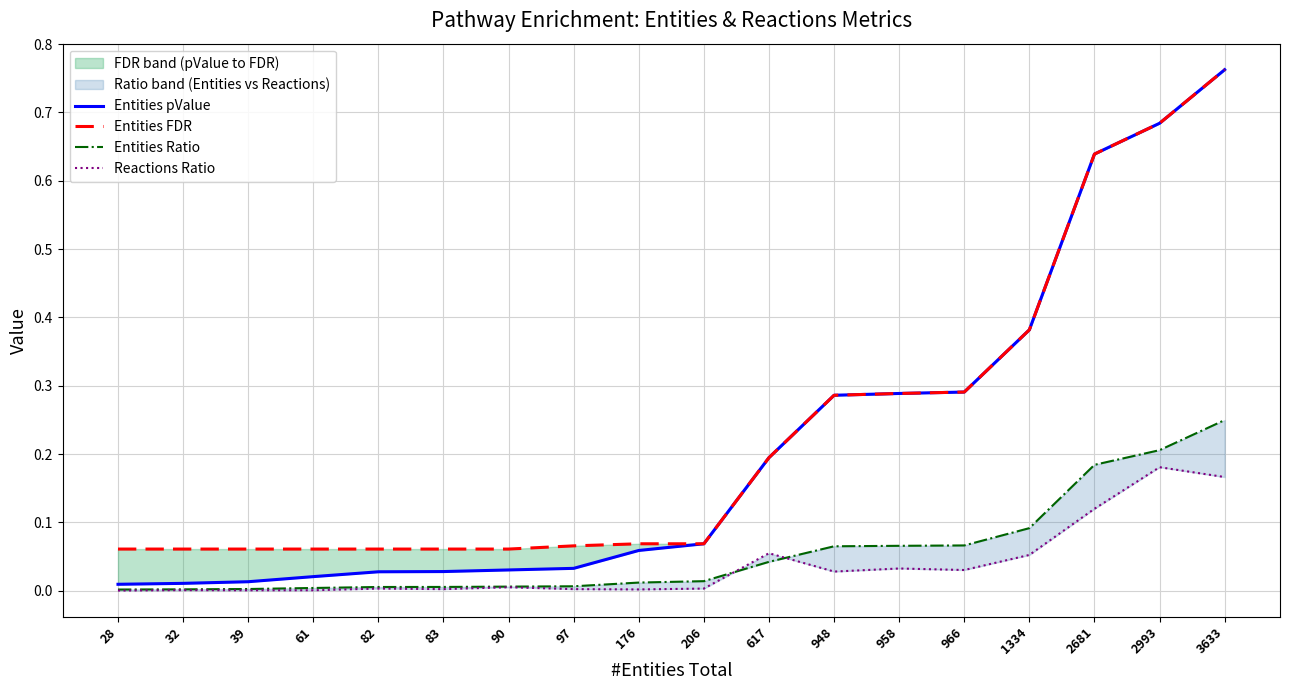

Between 97 and 2993, which series saw the biggest shift?

Entities pValue